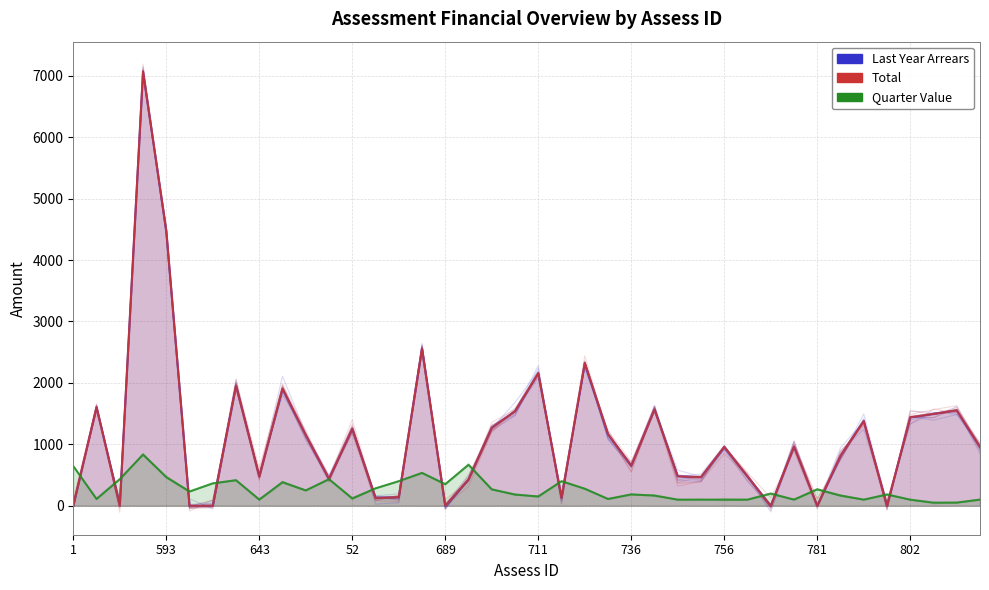

Reading right to left, transcribe all the data shown in this chart.

Last Year Arrears: 955.4	1555.4	1497.0	1440.3	0.0	1381.1	814.0	0.0	960.0	0.0	477.2	958.0	464.7	480.4	1565.5	653.1	1166.1	2325.3	131.0	2159.2	1538.5	1272.6	428.8	0.0	2561.4	140.1	127.7	1257.7	438.1	1151.1	1906.3	478.0	1954.0	0.0	0.0	4475.4	7070.5	0.0	1604.2	0.0
Total: 955.4	1555.4	1497.0	1440.3	0.0	1381.1	814.0	0.0	960.0	0.0	477.2	958.0	464.7	480.4	1565.5	653.1	1166.1	2325.3	131.0	2159.2	1538.5	1272.6	428.8	0.0	2561.4	140.1	127.7	1257.7	438.1	1151.1	1906.3	478.0	1954.0	0.0	0.0	4475.4	7070.5	0.0	1604.2	0.0
Quarter Value: 100.1	52.0	52.0	100.1	183.5	100.1	166.8	266.9	100.0	200.2	100.1	100.1	100.1	100.1	166.8	183.5	111.4	277.3	400.4	150.1	183.5	266.9	667.3	350.3	533.8	400.4	283.6	118.8	432.1	250.2	381.3	100.1	415.9	363.9	233.5	467.1	834.1	433.2	111.4	646.2